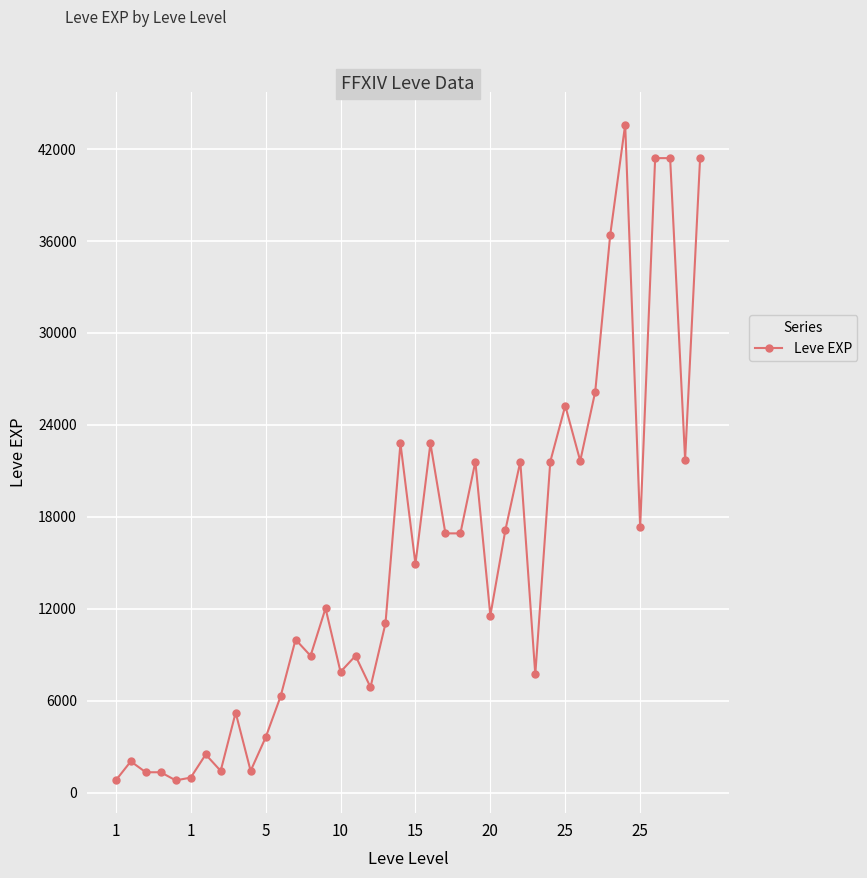

What is the maximum value shown in the chart?

43600